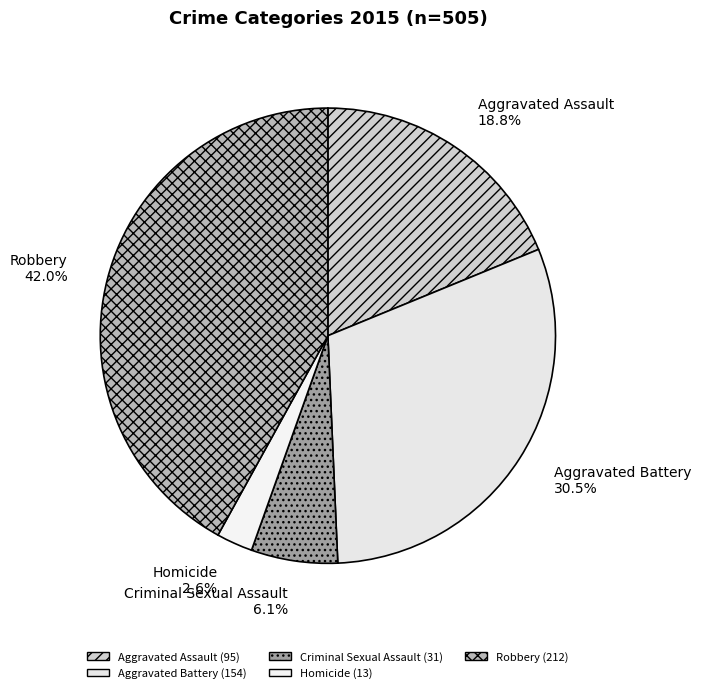

To the nearest percent, what portion does Homicide represent?

3%